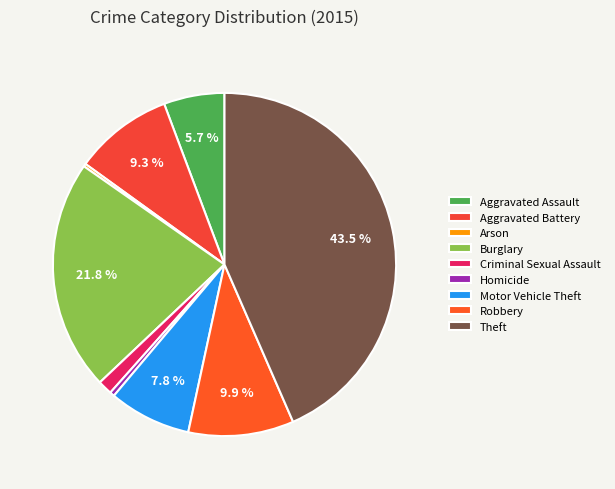

What percentage is the Aggravated Assault slice, to the nearest percent?

6%